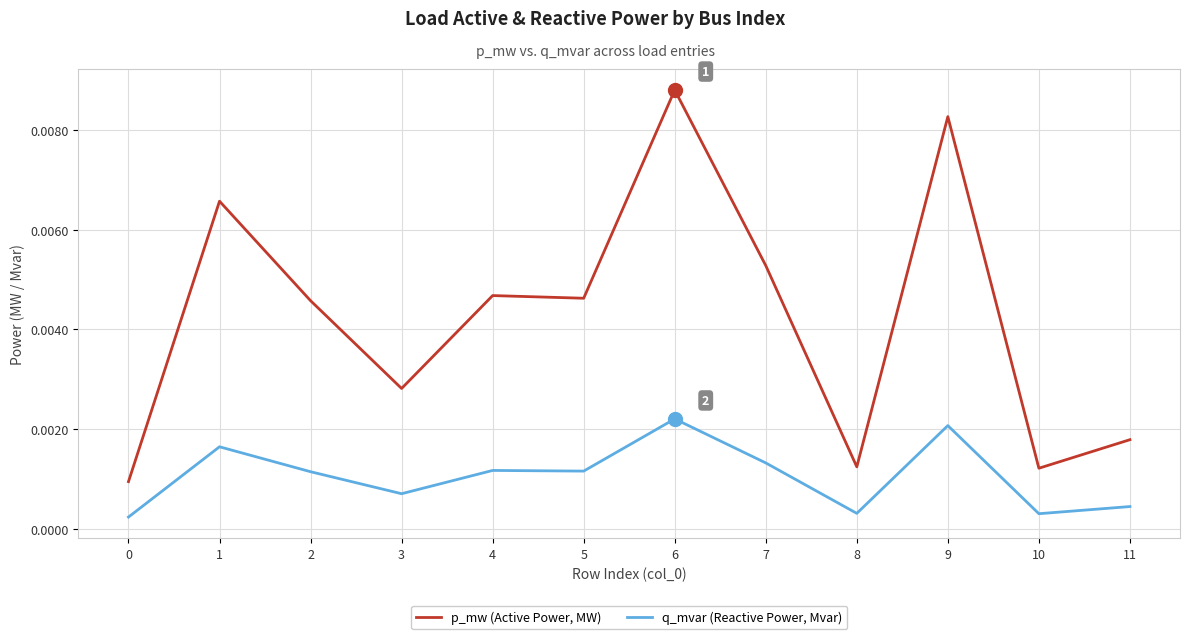

True or false: q_mvar (Reactive Power, Mvar) and p_mw (Active Power, MW) intersect in this chart.

False